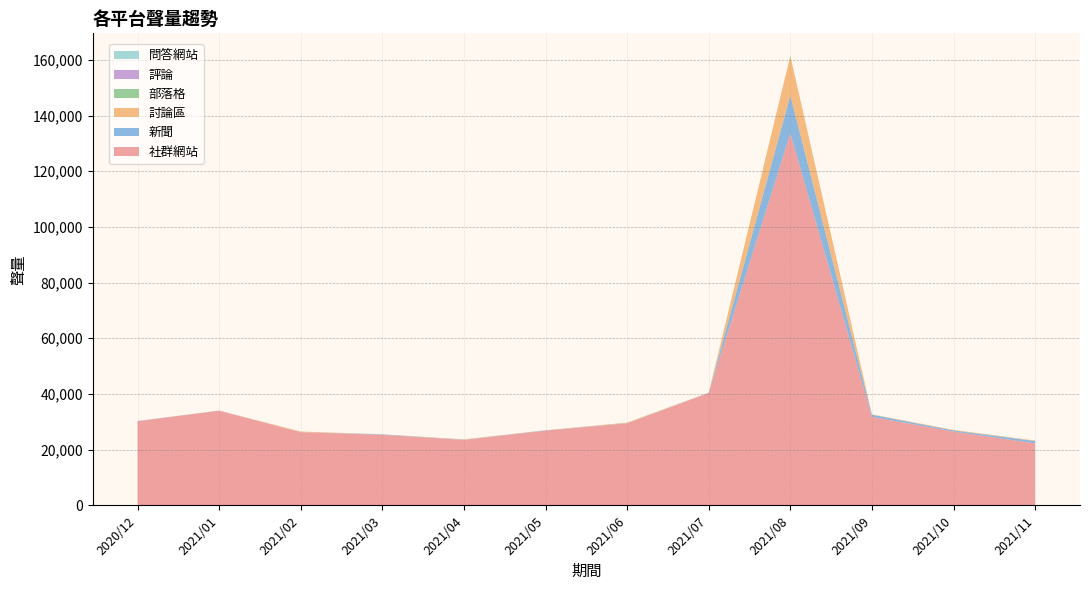

Reading left to right, list all the values displayed in this chart.

討論區: 20	31	223	46	145	56	205	62	14228	114	185	190
社群網站: 30214	33981	26274	25327	23481	26819	29462	40337	133668	31803	26510	22272
新聞: 80	44	29	167	78	108	62	87	13537	770	404	830
部落格: 1	0	0	1	3	1	0	1	3	0	0	2
評論: 0	0	0	0	2	0	0	0	2	0	0	0
問答網站: 0	0	1	0	0	0	0	0	0	0	0	0